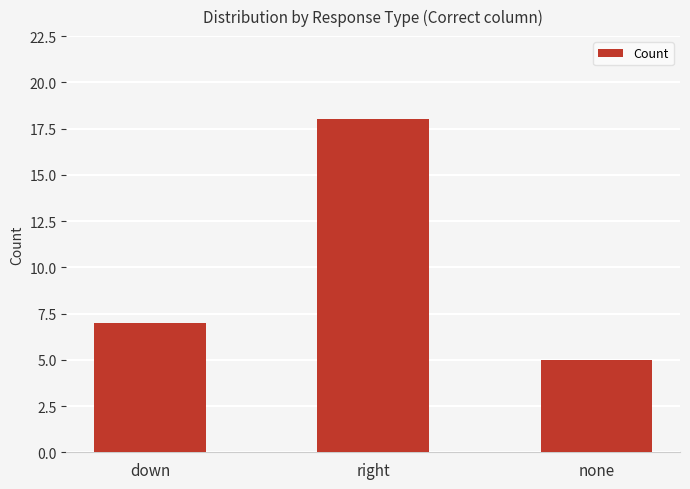

What is the maximum value shown in the chart?

18